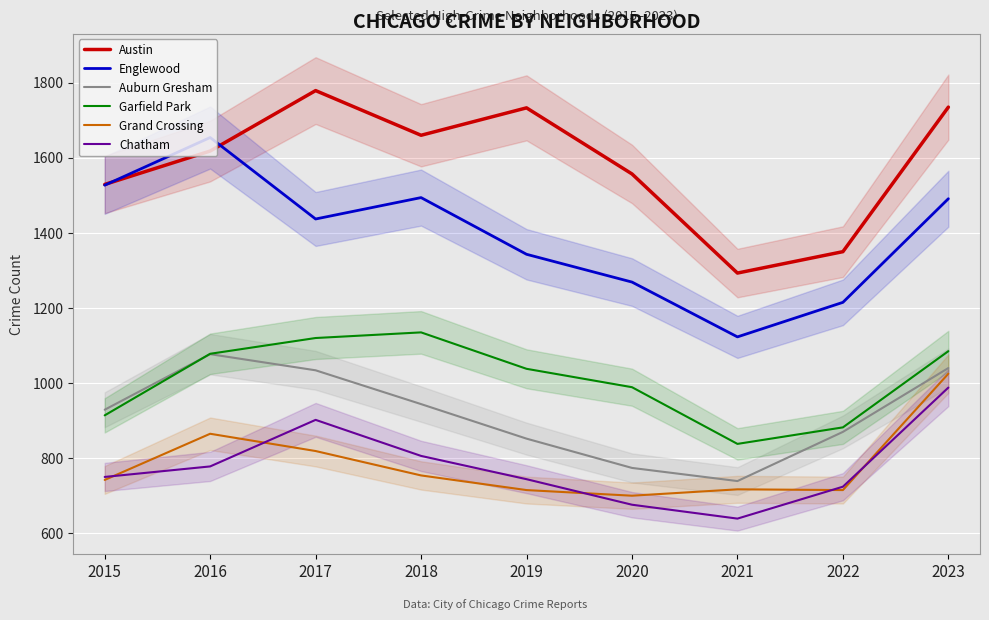

Rank the series at 2019 from highest to lowest value.

Austin, Englewood, Garfield Park, Auburn Gresham, Chatham, Grand Crossing